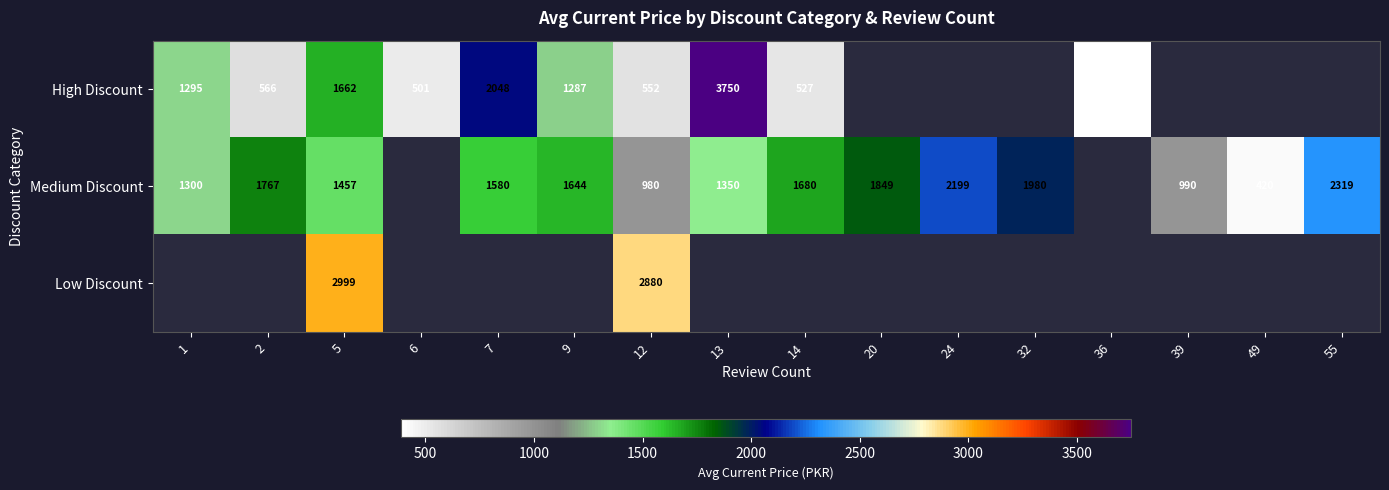

The value of High Discount at 36 is 553. True or false?

False